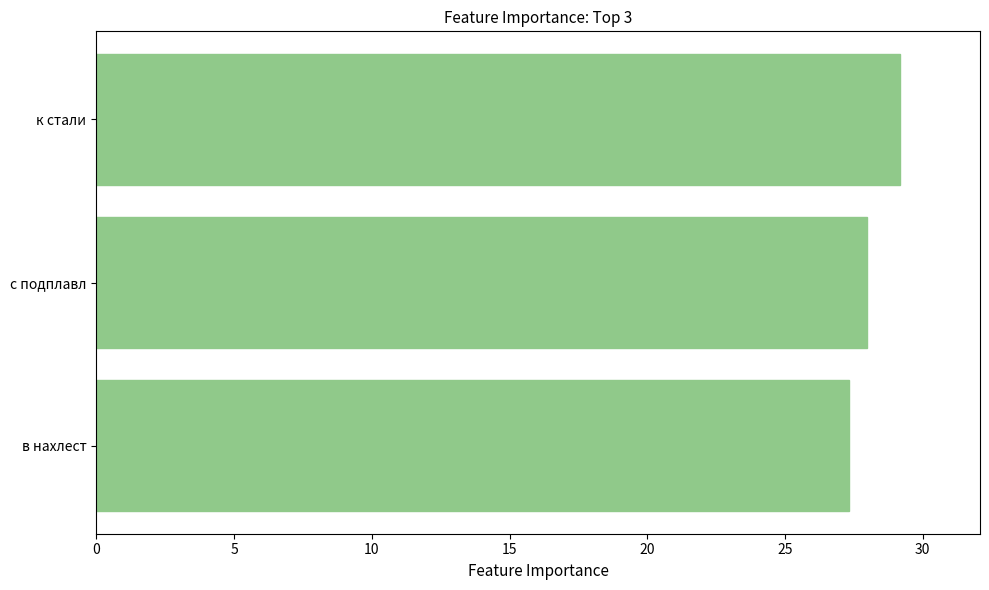

What is the difference between the maximum and minimum values?

1.8